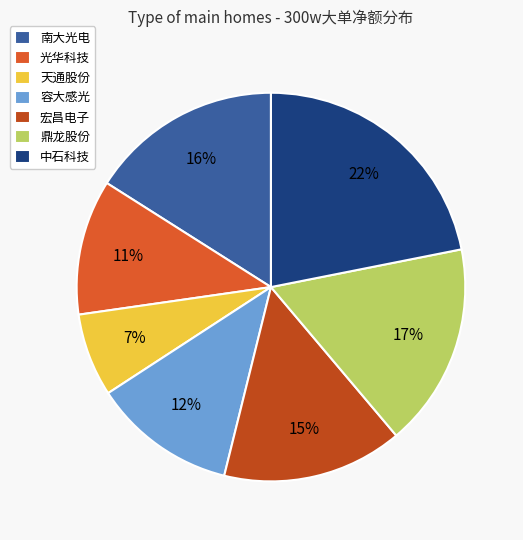

To the nearest percent, what is the combined percentage of 南大光电 and 光华科技?

27%